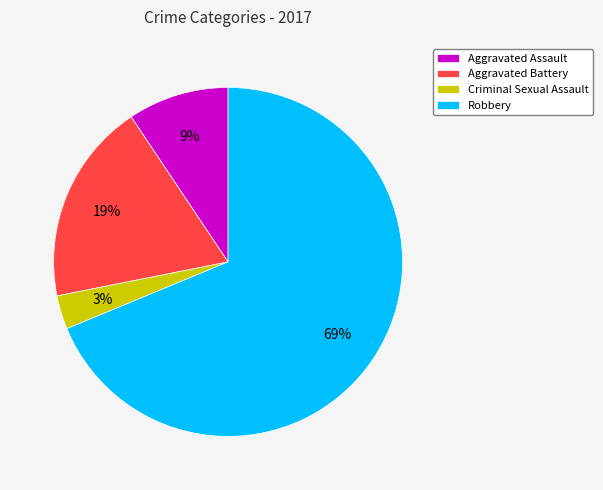

Count the number of slices in the pie.

4